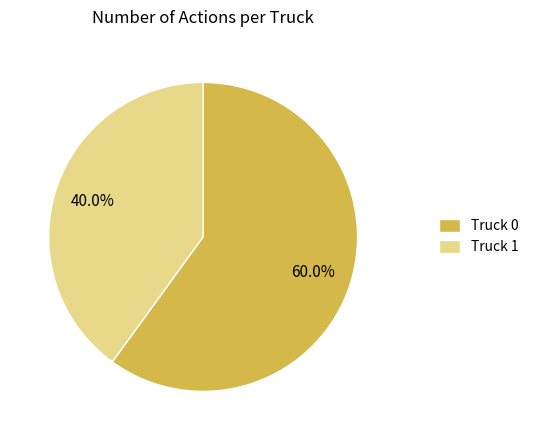

Which category has the smallest portion of the pie?

Truck 1